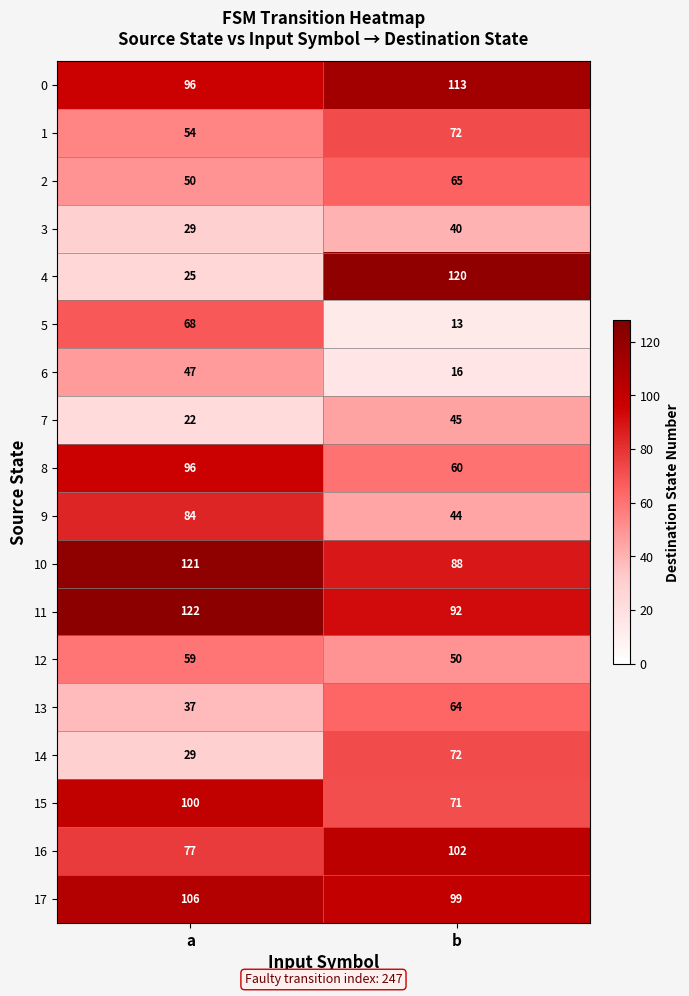

The 14 series shows 43 at a. True or false?

False